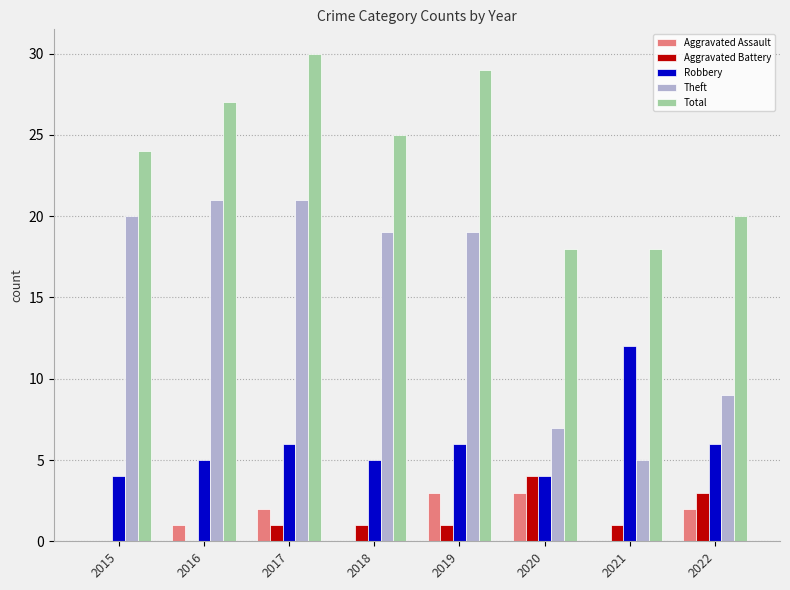

How many series are shown in this chart?

5